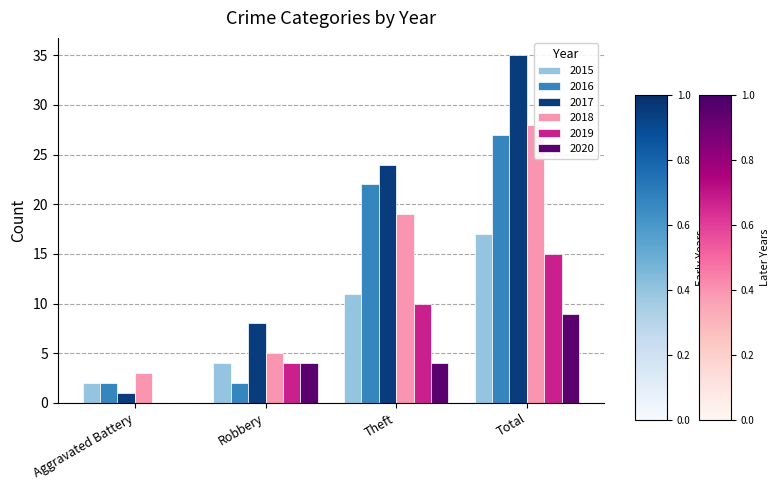

How many 2019 values are between 4 and 15?

3